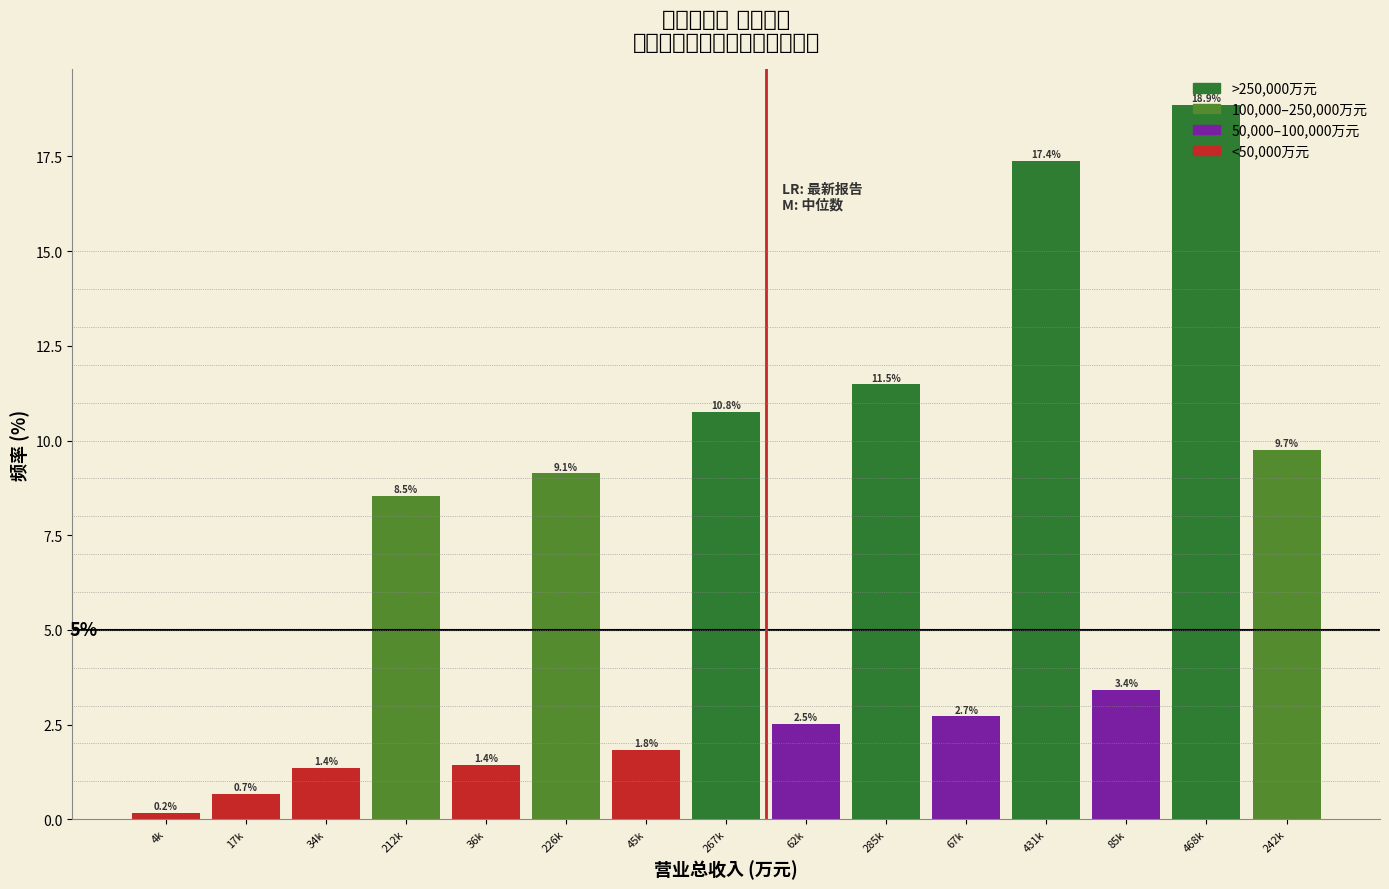

Which category has the lowest value across all series?

4k